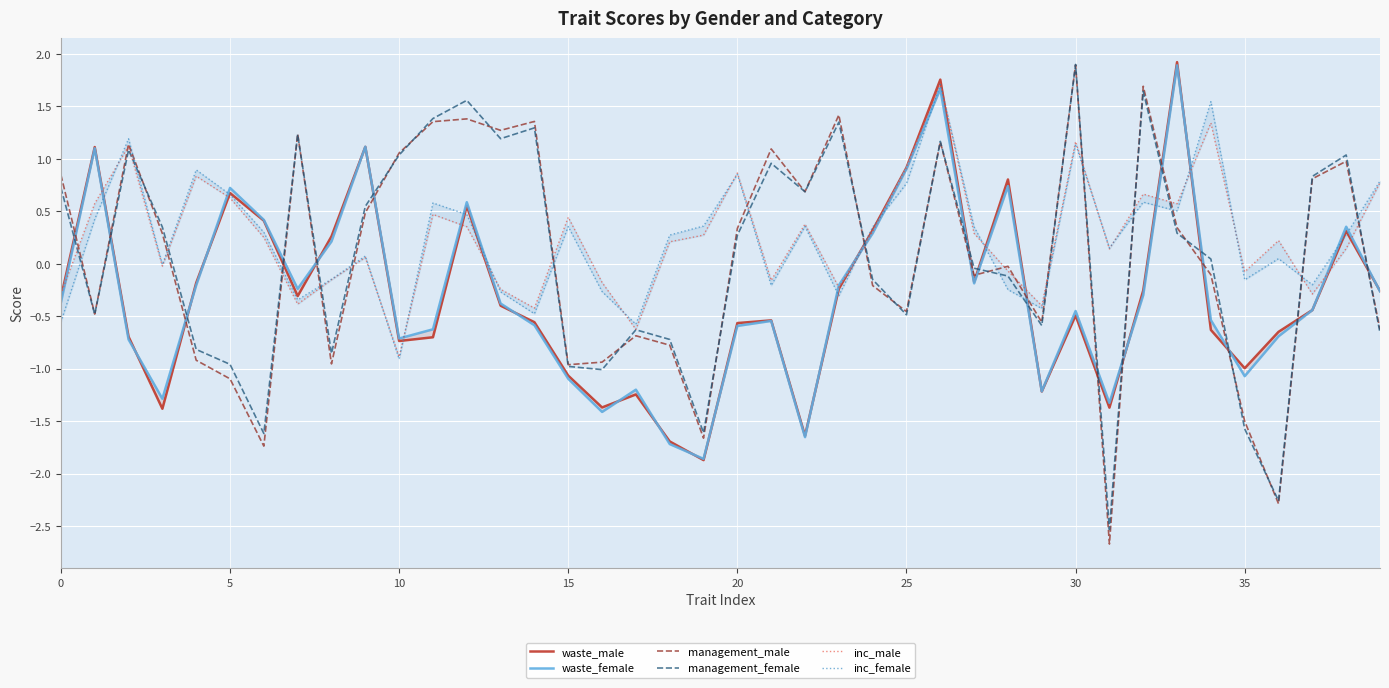

What is the difference between the maximum and second lowest values in the inc_female series?

2.3